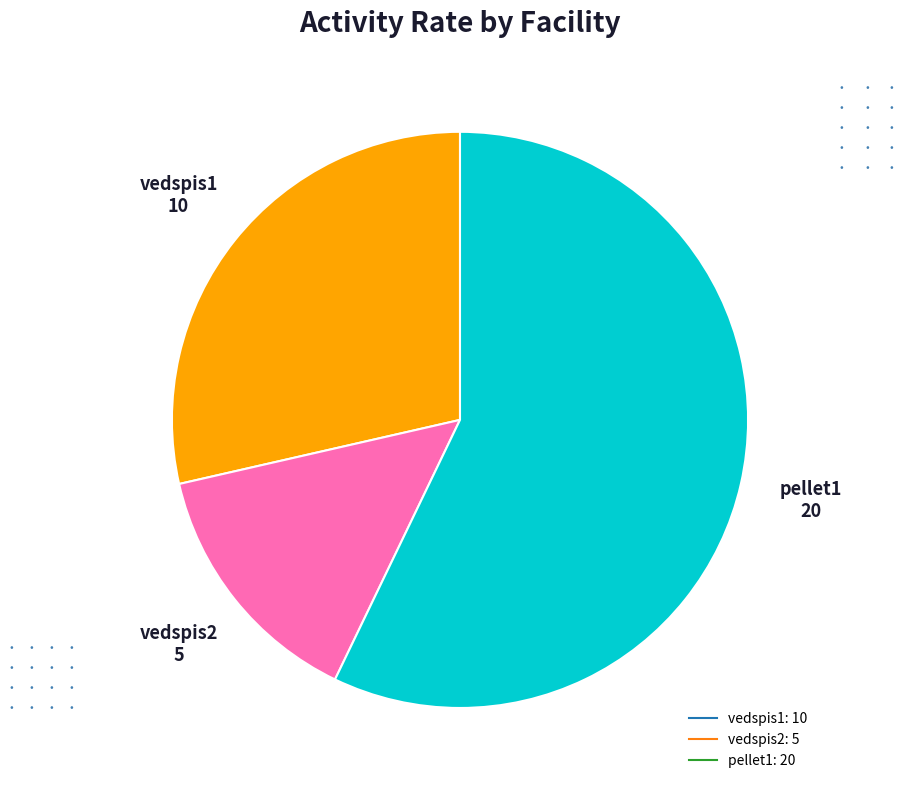

Between vedspis2 and pellet1, which is larger?

pellet1